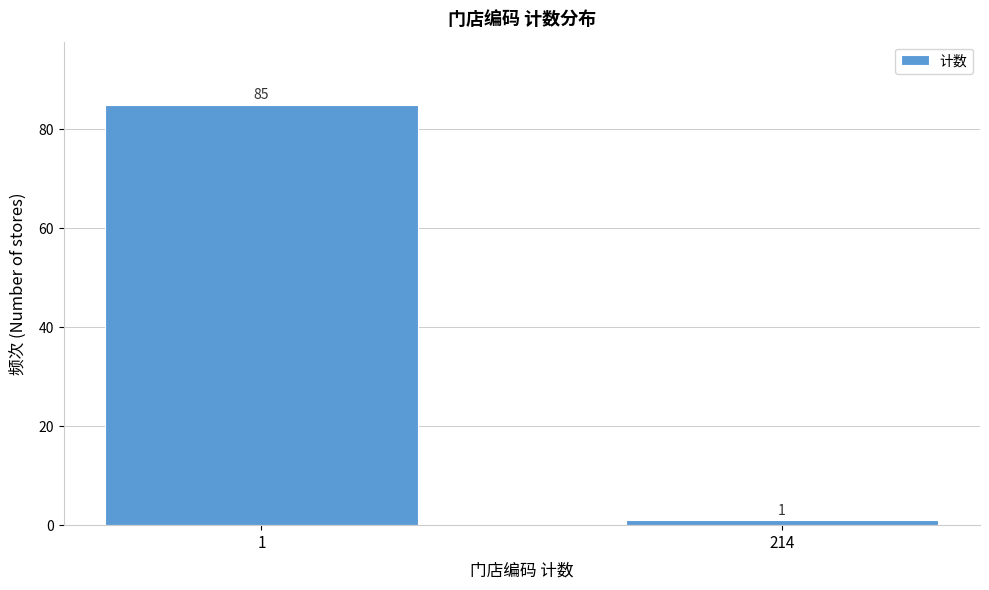

Reading left to right, transcribe all the data shown in this chart.

85	1